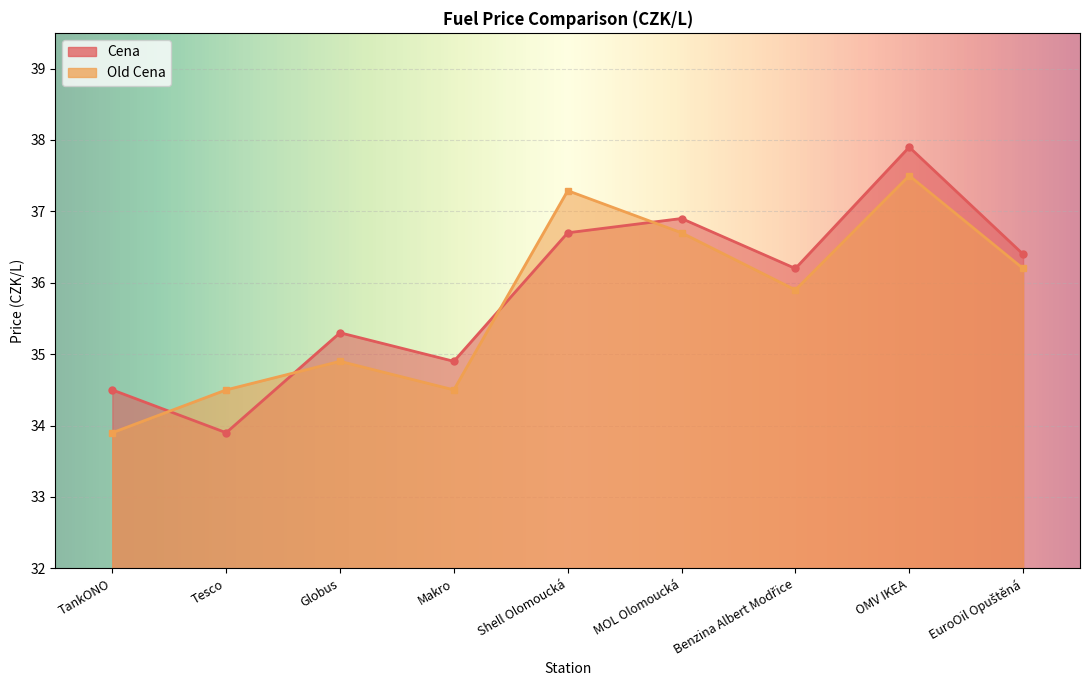

How many intersections are there between Cena and Old Cena?

4